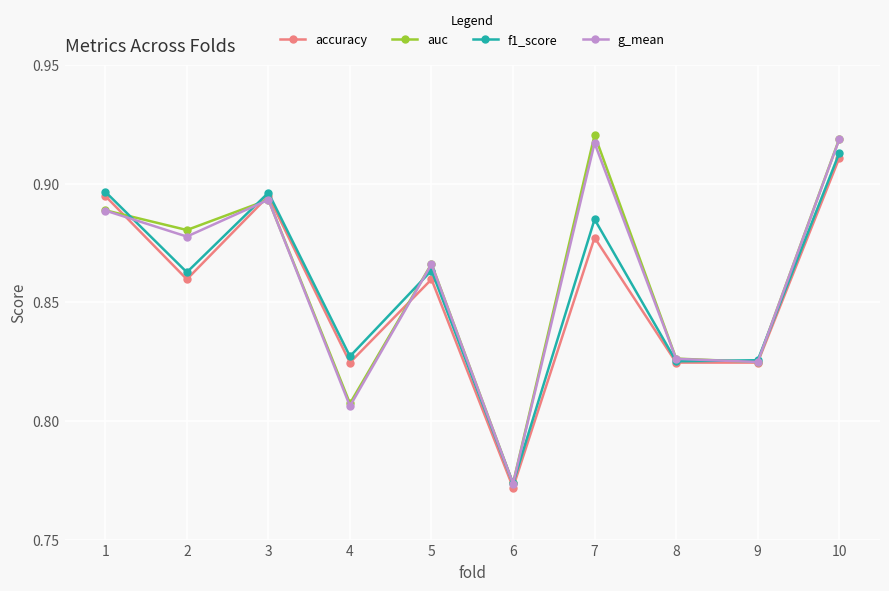

What is the total value across all series at 7?

3.6